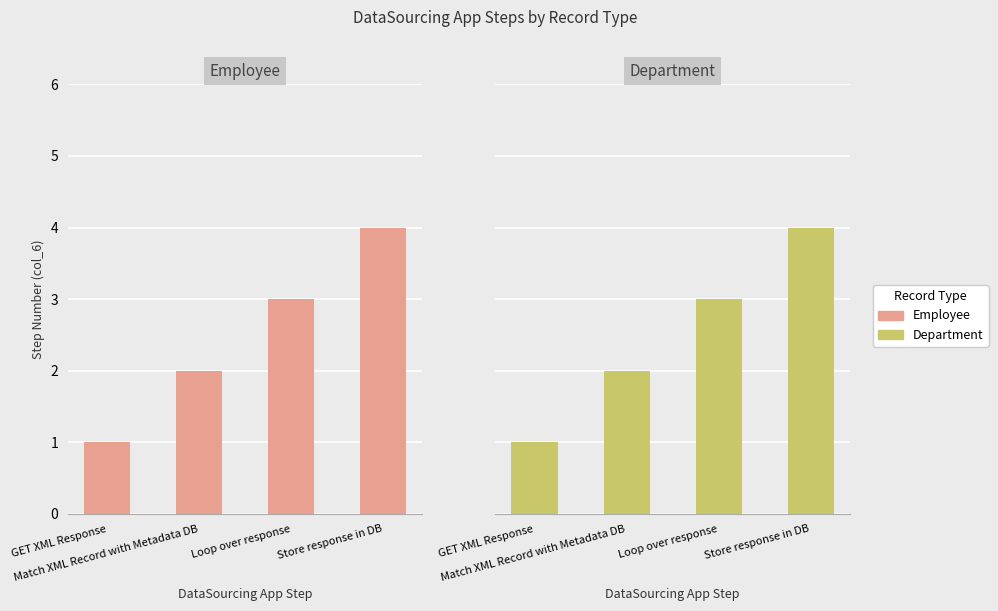

How many values in the Department series are below 3?

2